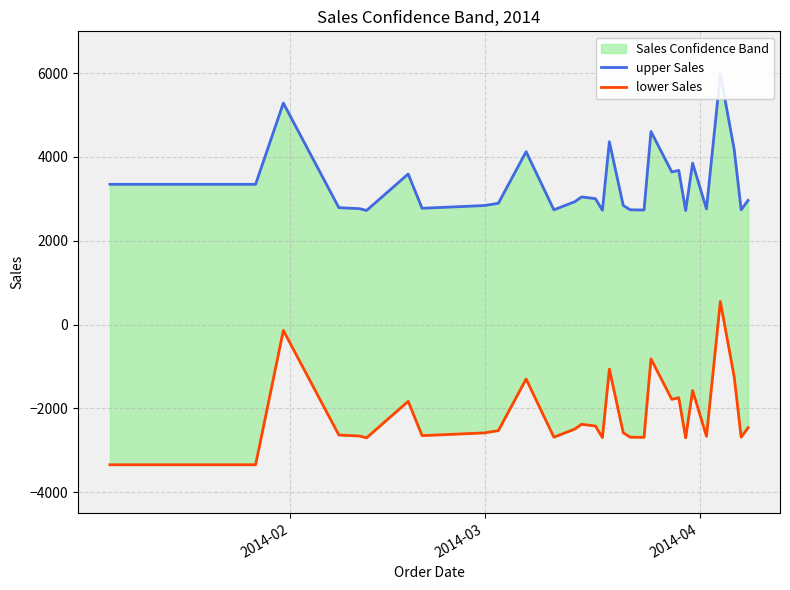

How many categories are shown in the chart?

40